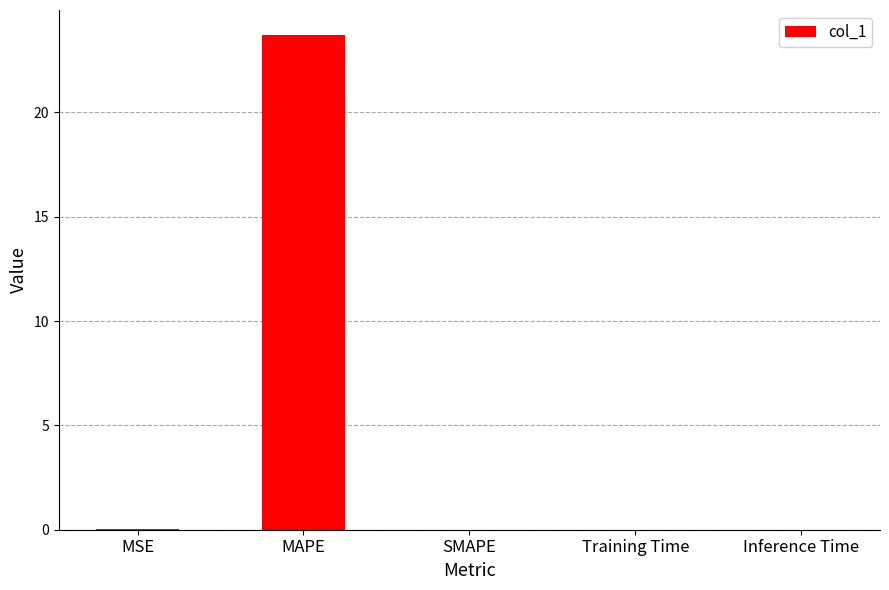

Does the chart contain stacked bars?

No